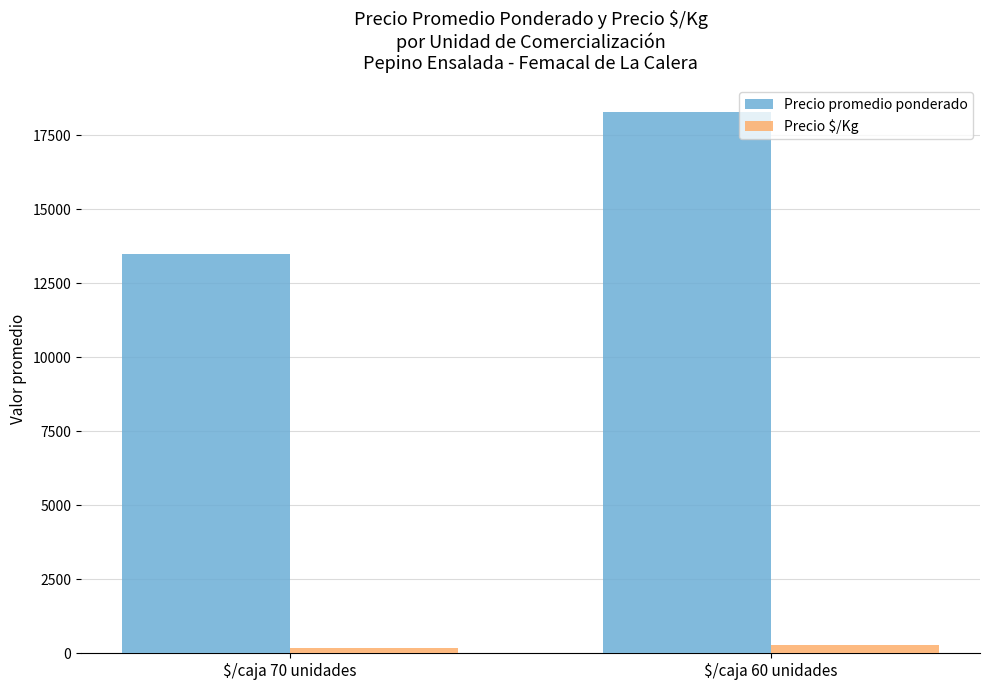

The value of Precio promedio ponderado at $/caja 60 unidades is 32118. True or false?

False